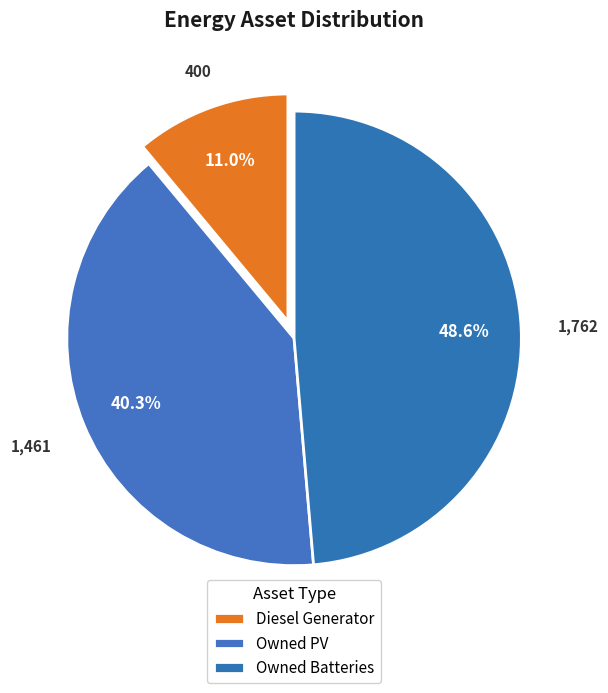

To the nearest percent, what is the average slice percentage?

33%